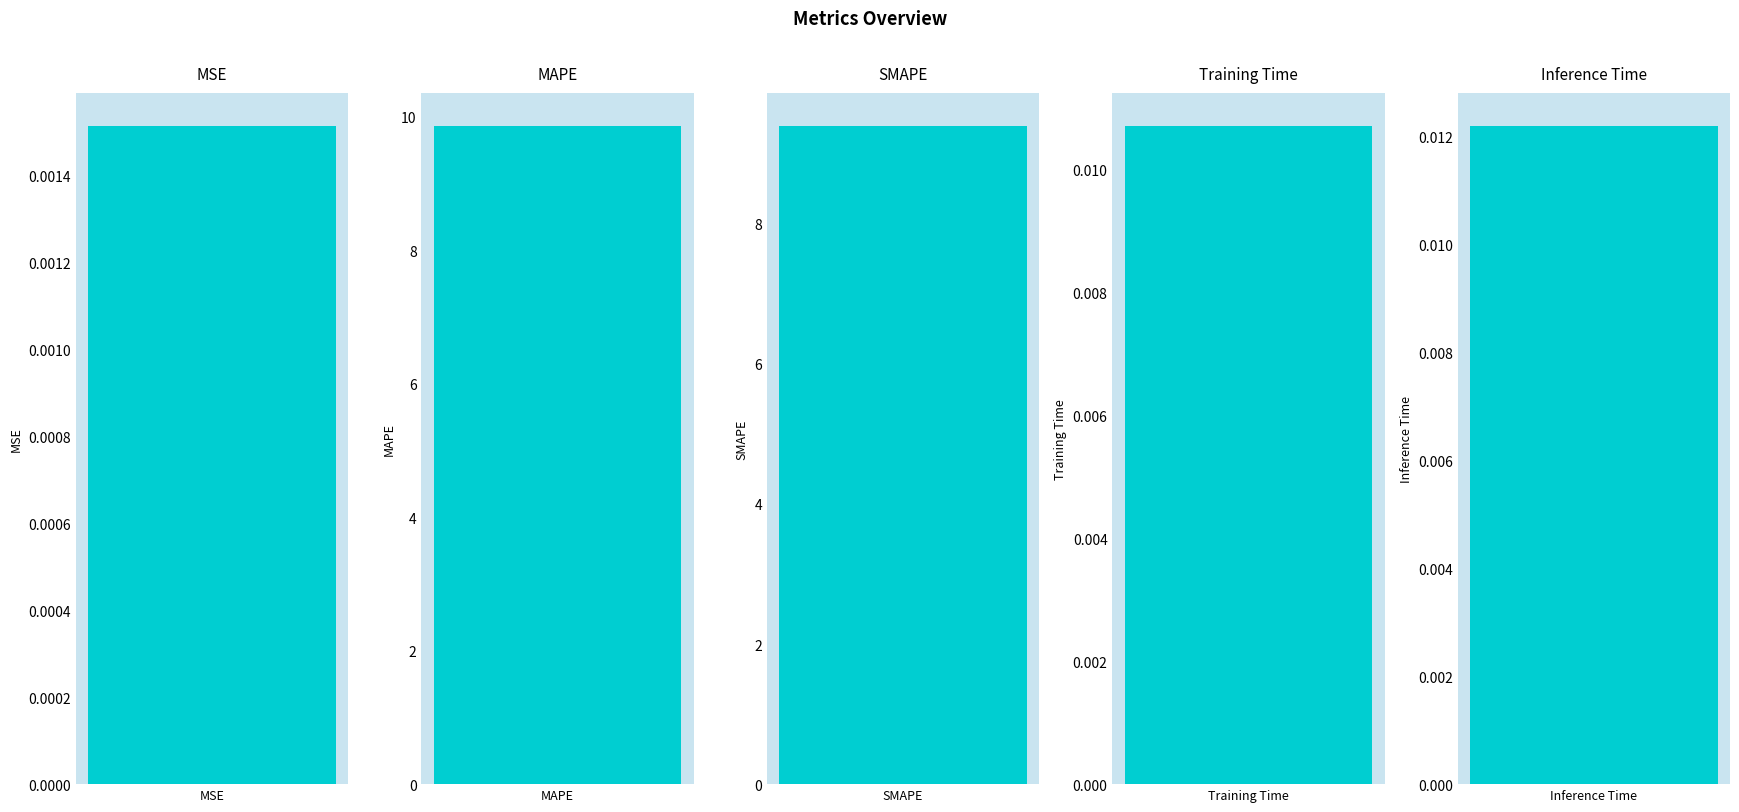

True or false: the data shows 0.0 at Training Time.

False